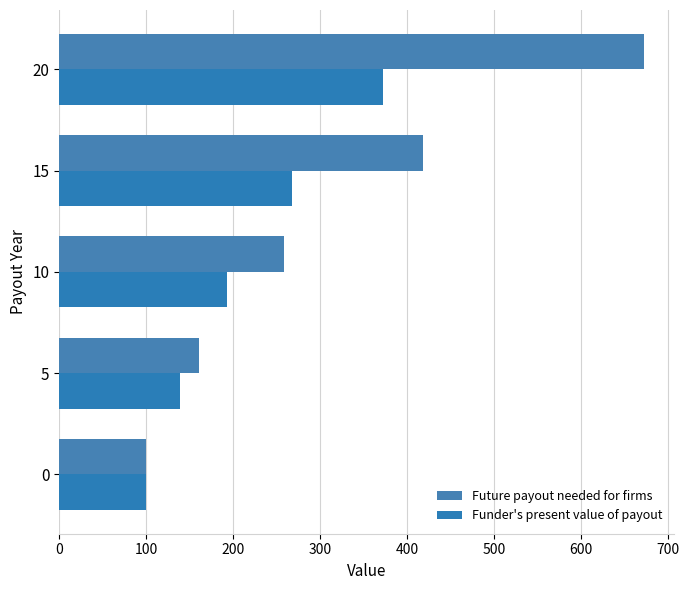

How many values in the Funder's present value of payout series are below 193?

2